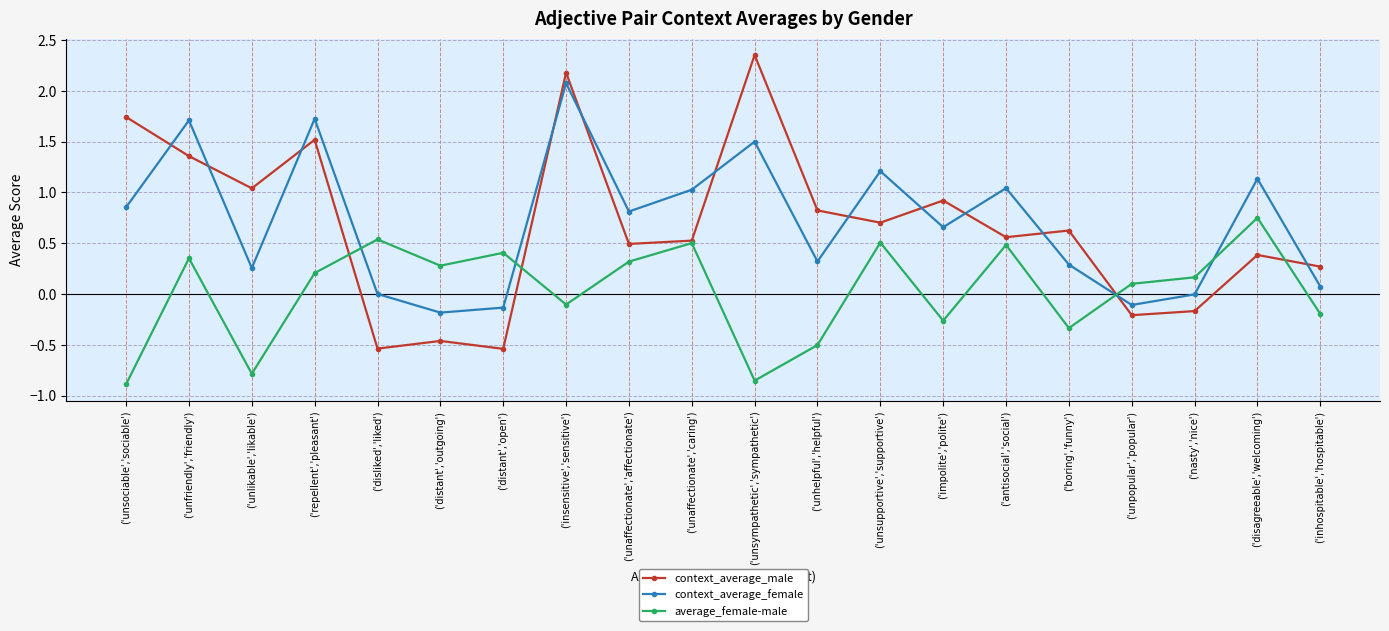

How many values in average_female-male are below zero?

8